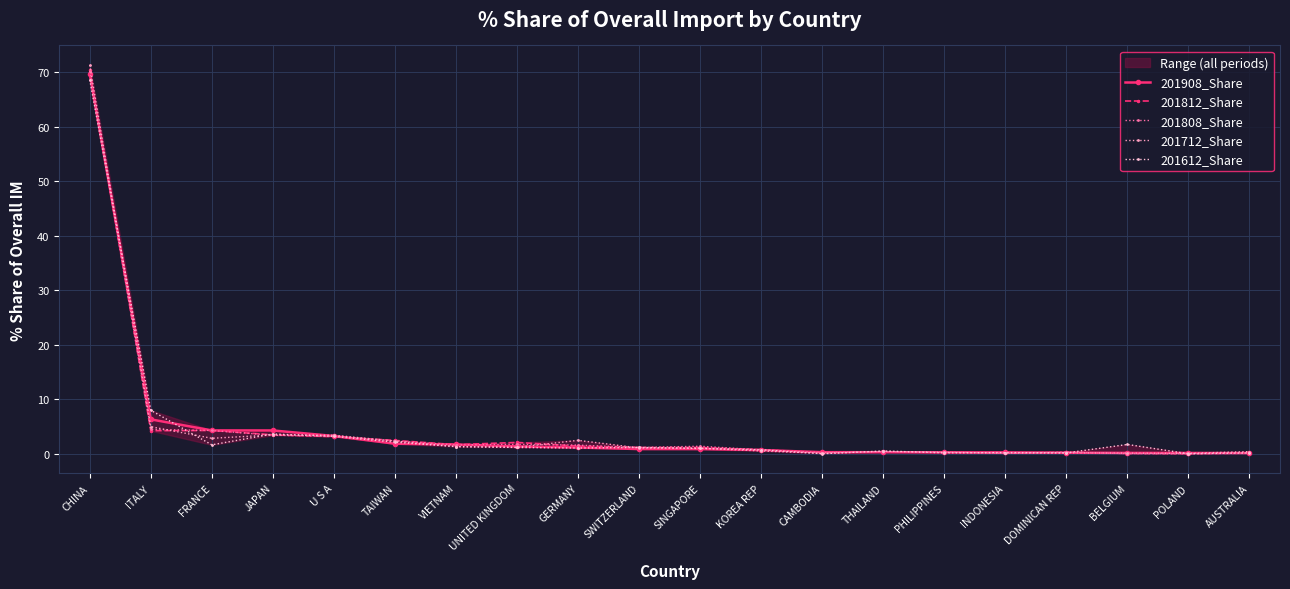

Which category has the lowest value in the 201612_Share series?

POLAND